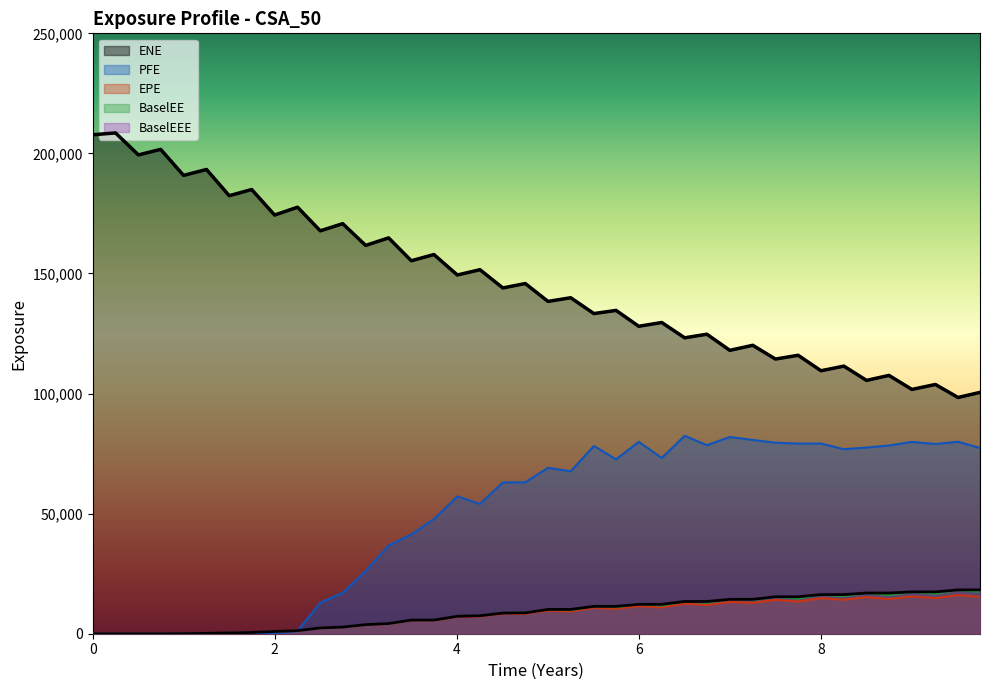

How many interior local valleys does the BaselEE series have?

9